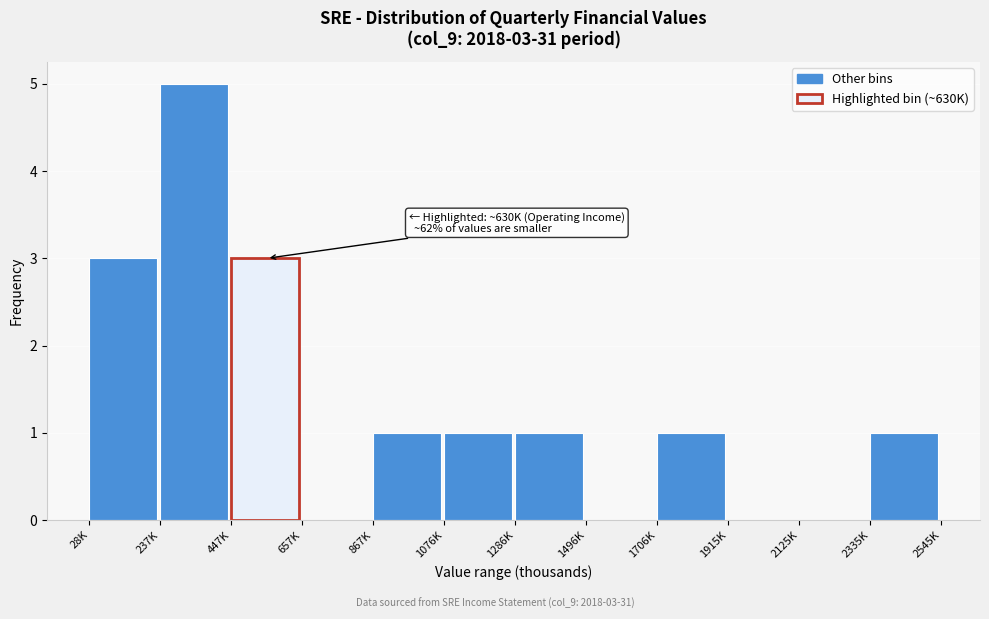

Reading left to right, extract all data points from this chart.

28K=3	237K=5	447K=3	657K=0	867K=1	1076K=1	1286K=1	1496K=0	1706K=1	1915K=0	2125K=0	2335K=1